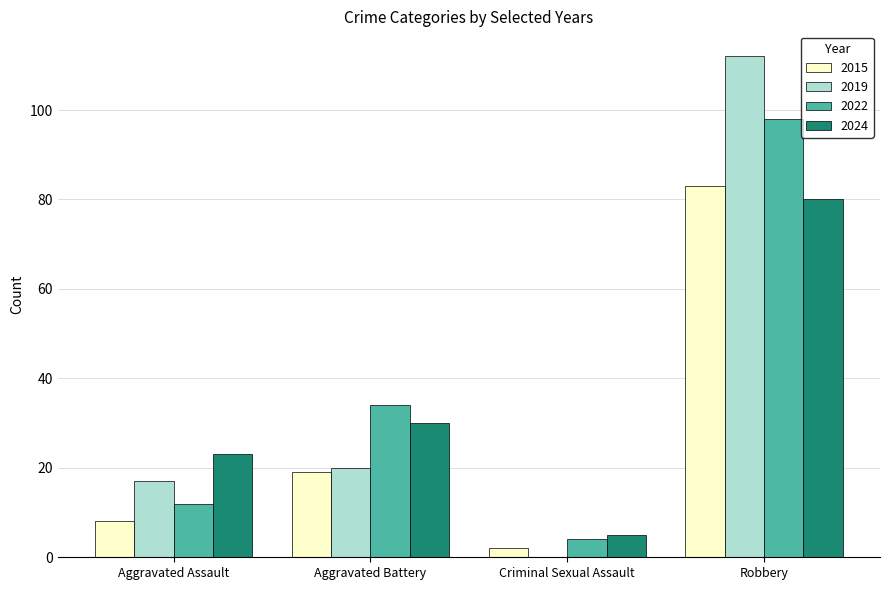

What is the total value across all series at Aggravated Assault?

60